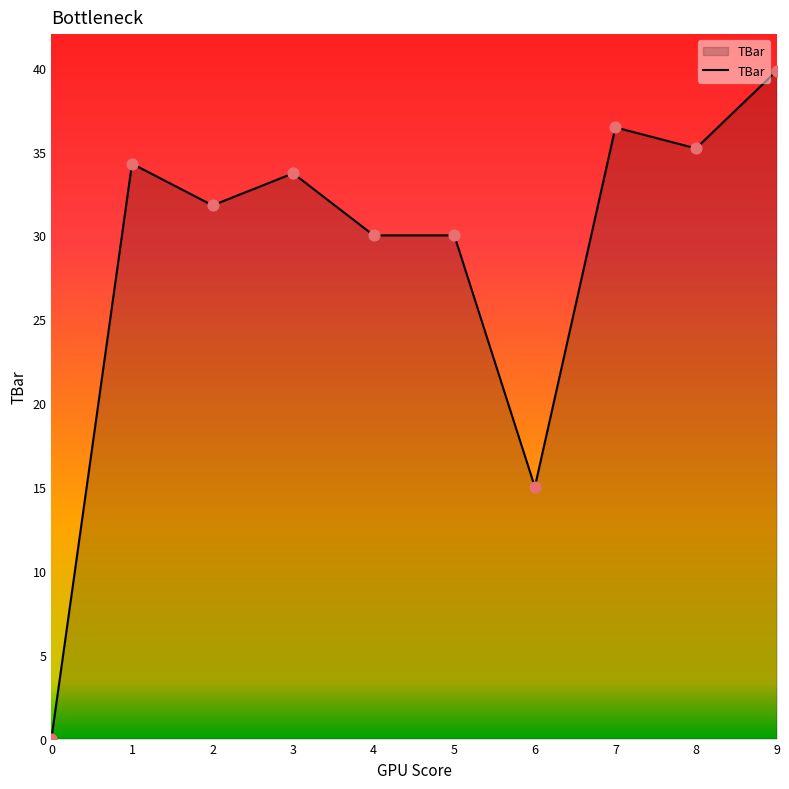

Between 0 and 5, which is larger?

5